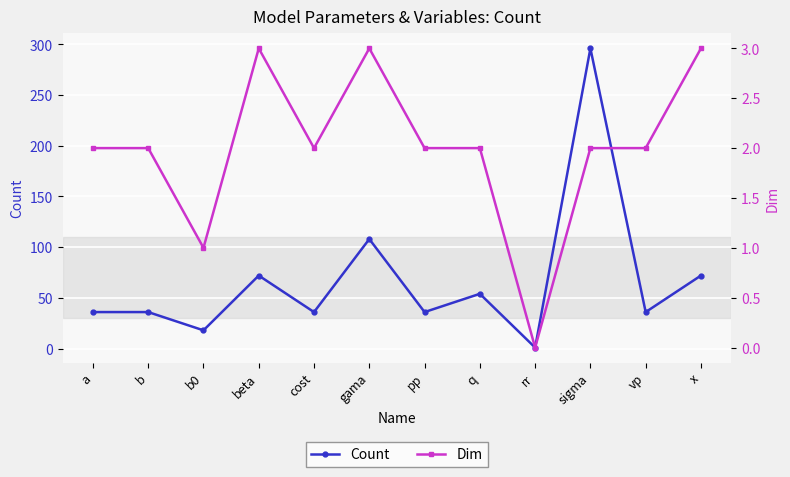

Is this an area chart (filled region under the line)?

No